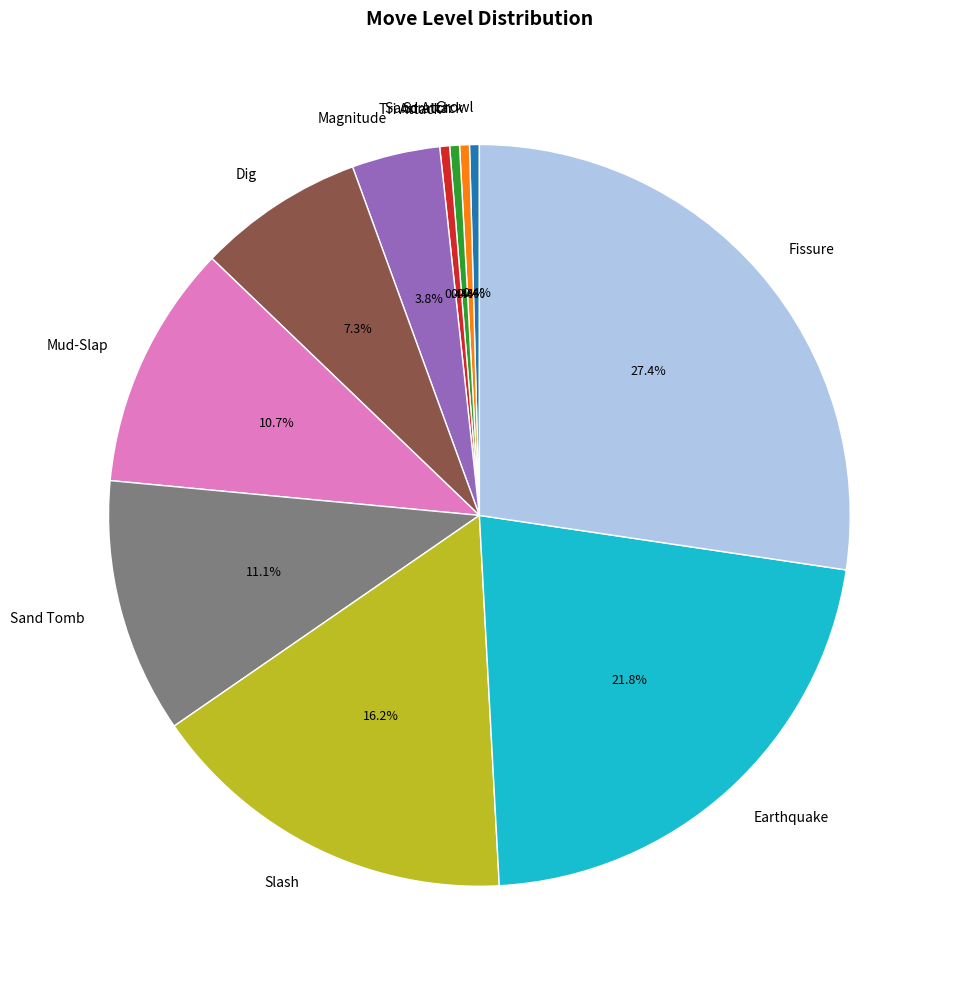

What percentage is NOT represented by Fissure?

72.6%